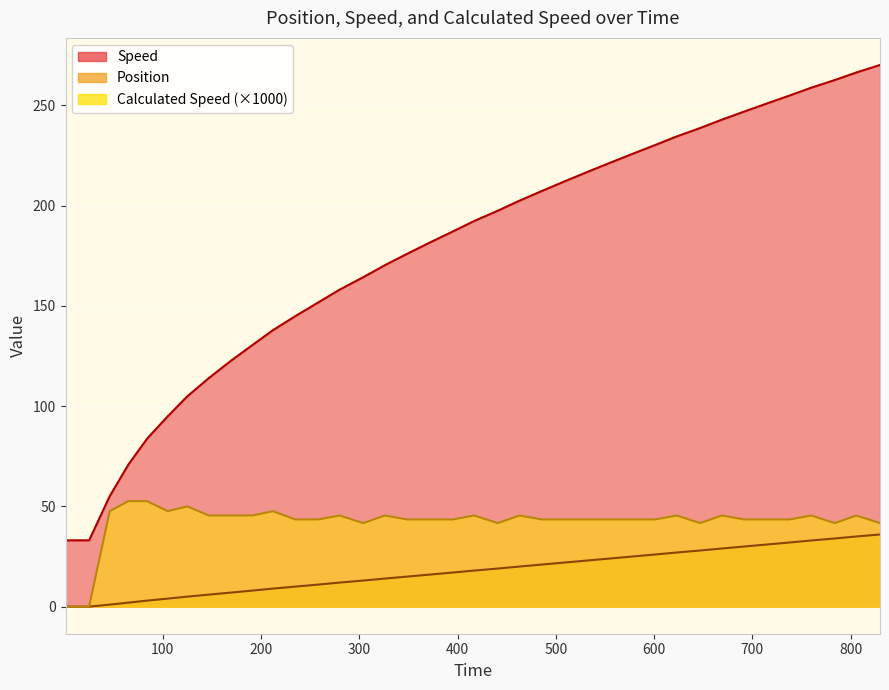

What is the highest value of the Calculated Speed (×1000) series?

52.6